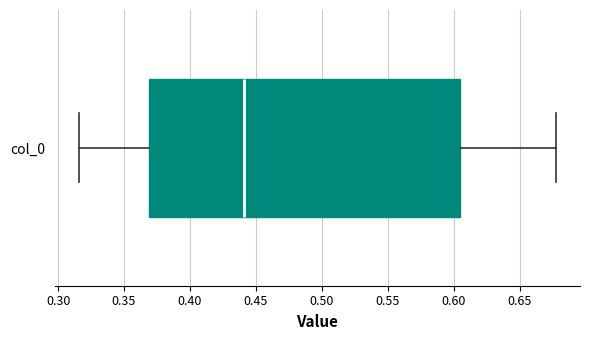

Transcribe this box plot: give where the median line is, the range the box spans, and where the two whiskers end, as read against the x-axis. The values are not printed on the chart, so give them approximately, as read against the axis.

median 0.440, box 0.370 to 0.605, whiskers 0.315 to 0.680